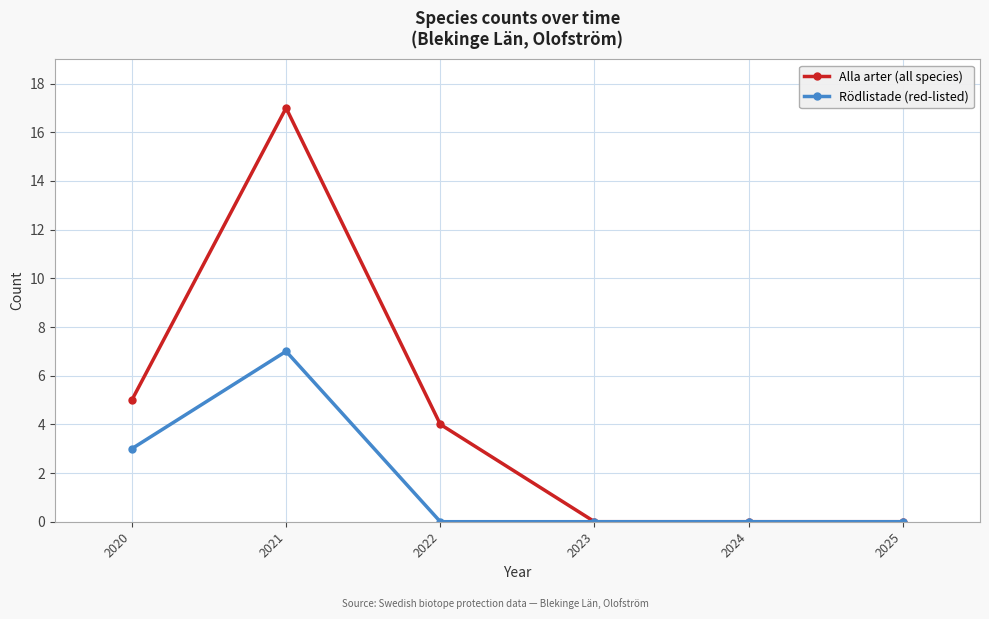

Reading left to right, transcribe all the data shown in this chart.

Alla arter (all species): 2020=5	2021=17	2022=4	2023=0	2024=0	2025=0
Rödlistade (red-listed): 2020=3	2021=7	2022=0	2023=0	2024=0	2025=0